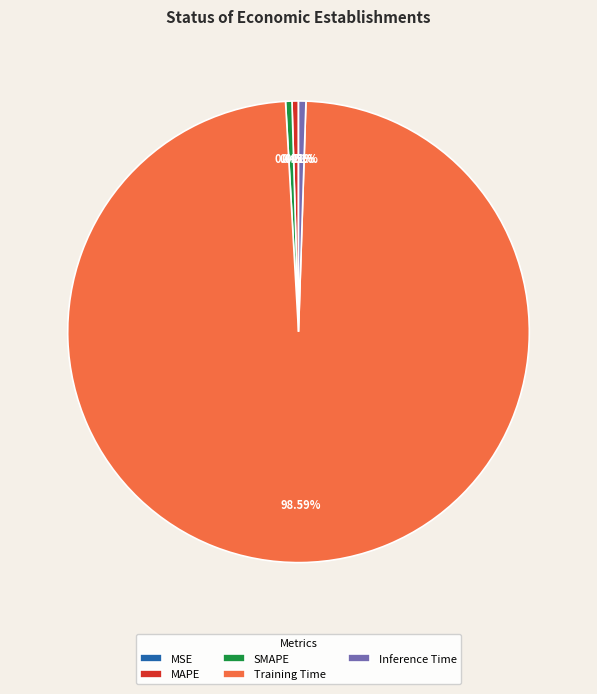

Is the sum of MAPE and SMAPE greater than half?

No